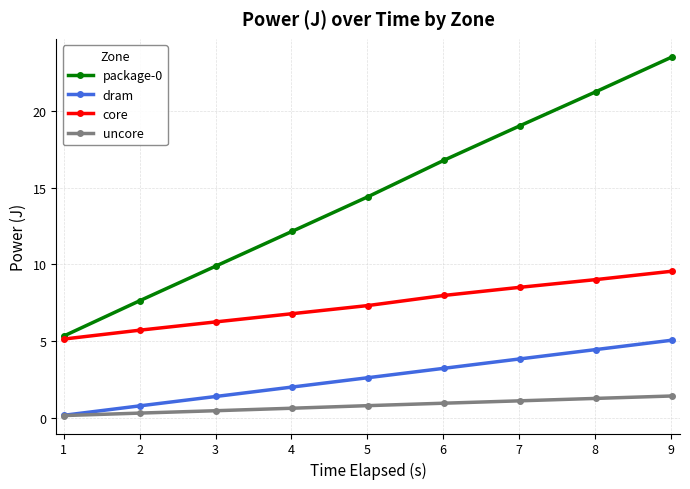

Which series has the largest range (max minus min)?

package-0